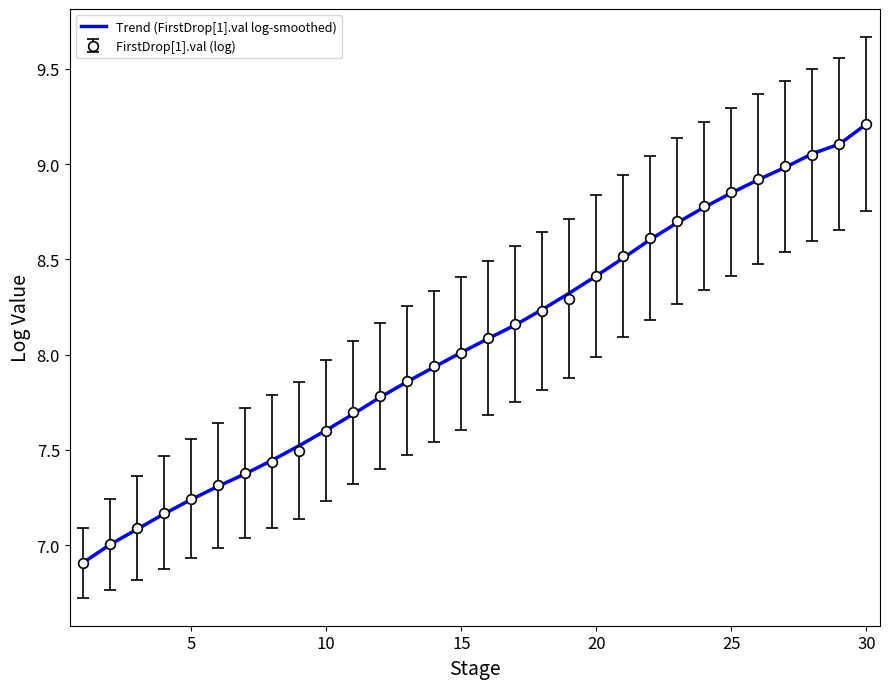

What is the smallest value displayed?

6.9